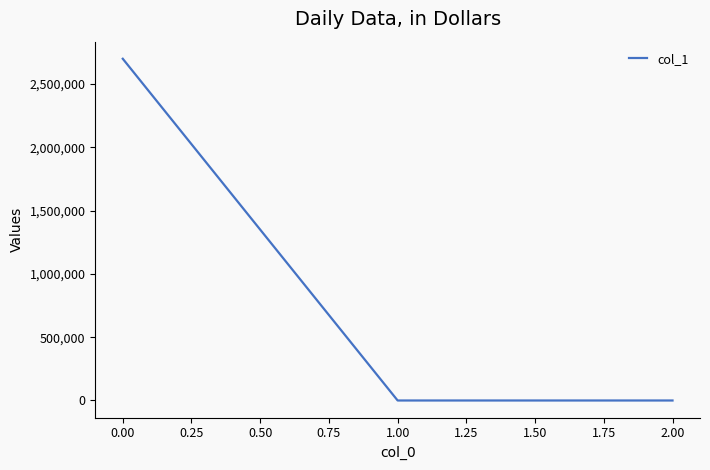

What is the change in value from 0.00 to 2.00?

-2698389.2